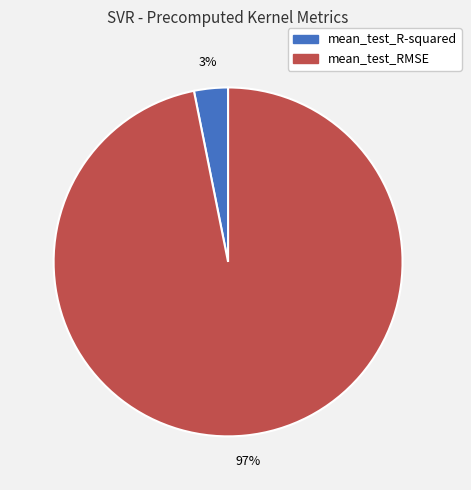

Rank the categories by value from highest to lowest.

mean_test_RMSE, mean_test_R-squared